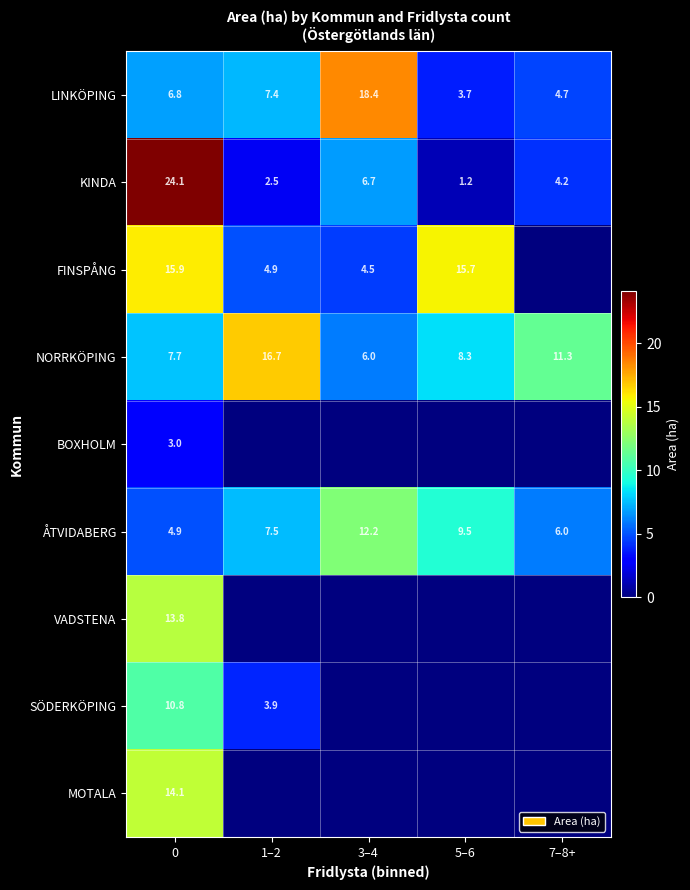

What is the minimum value for KINDA?

1.2